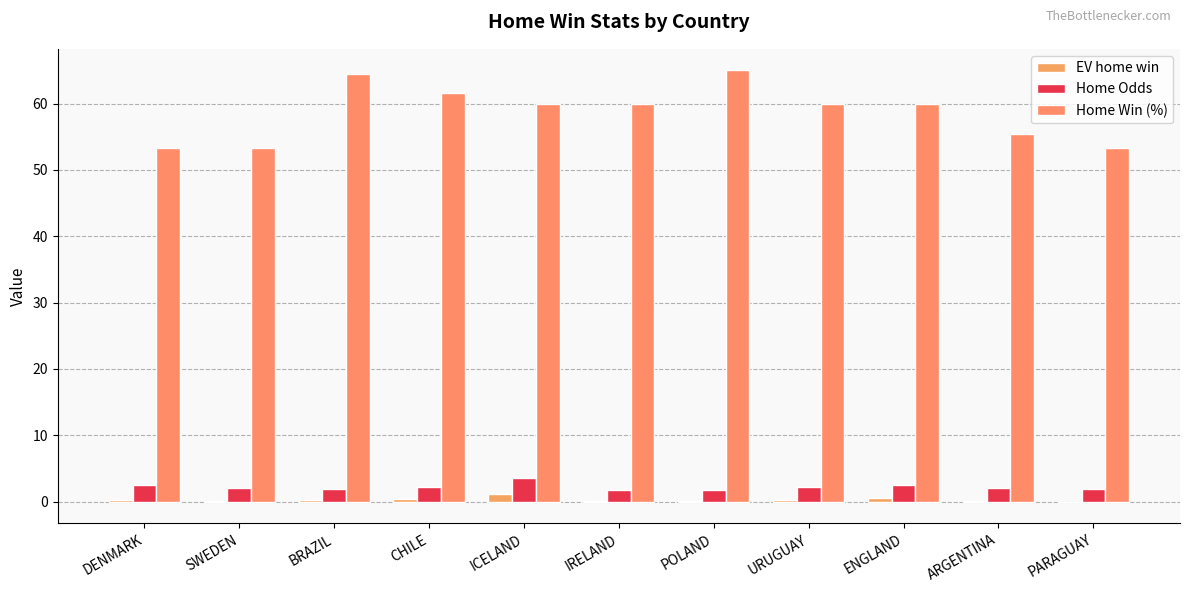

How many groups of bars are there?

11